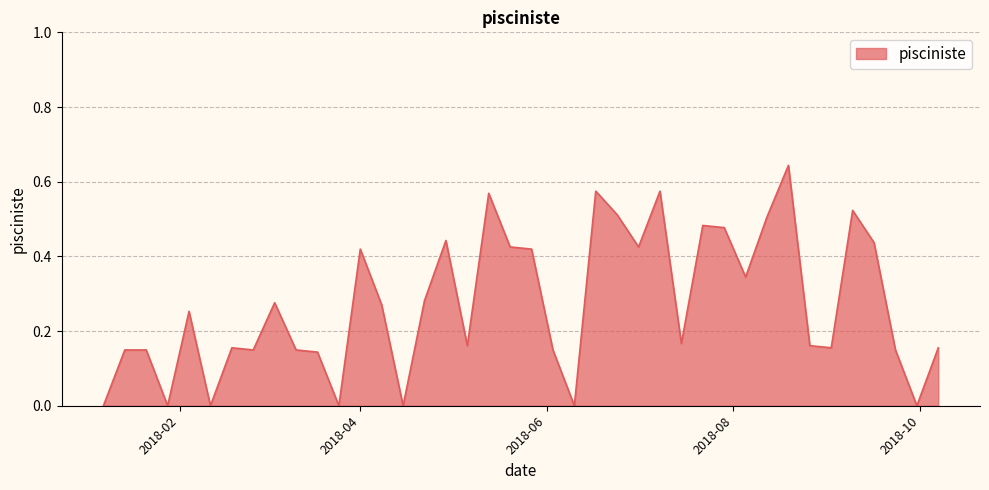

What is the average value?

0.3